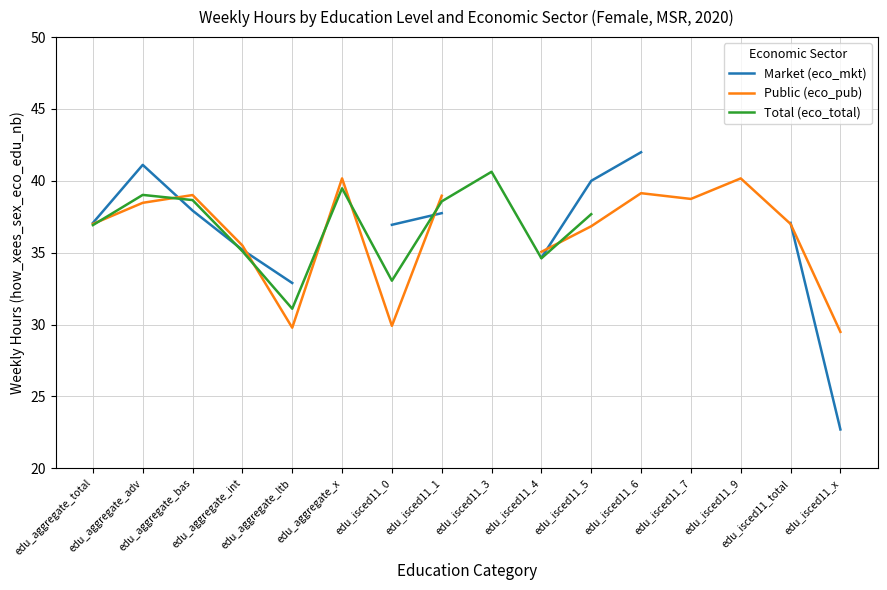

Between which two adjacent categories do Total (eco_total) and Market (eco_mkt) first intersect?

edu_aggregate_adv and edu_aggregate_bas